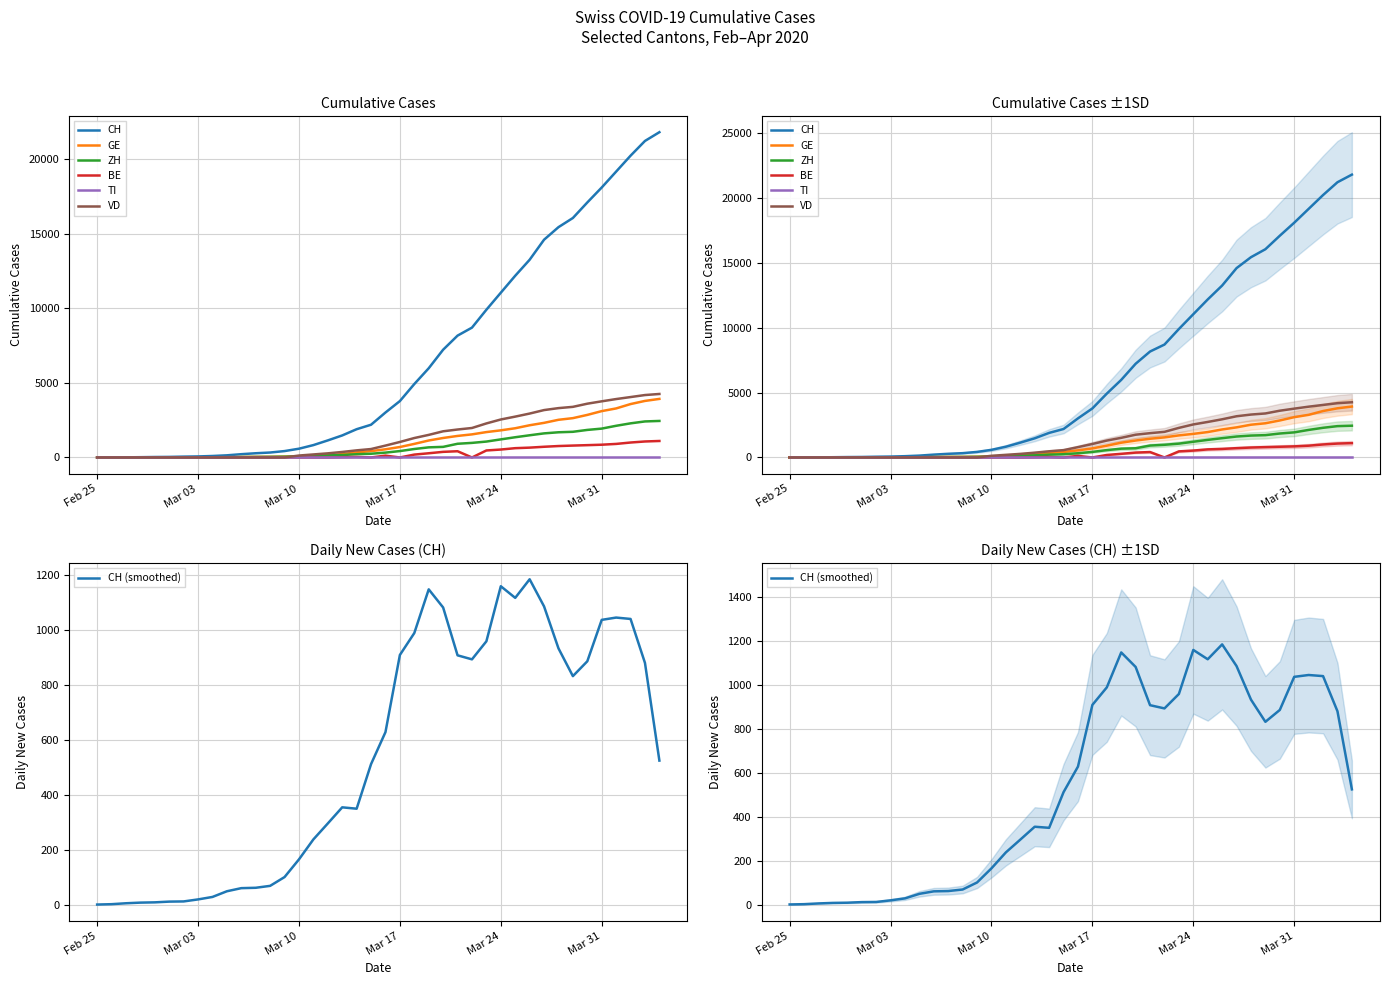

What is the label of the 27th point from the left?

2020-03-22